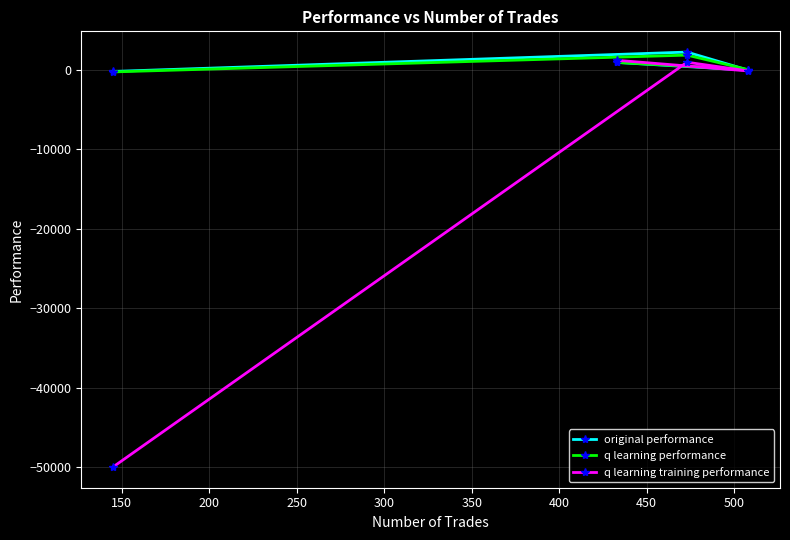

Which series has the widest spread of values?

q learning training performance